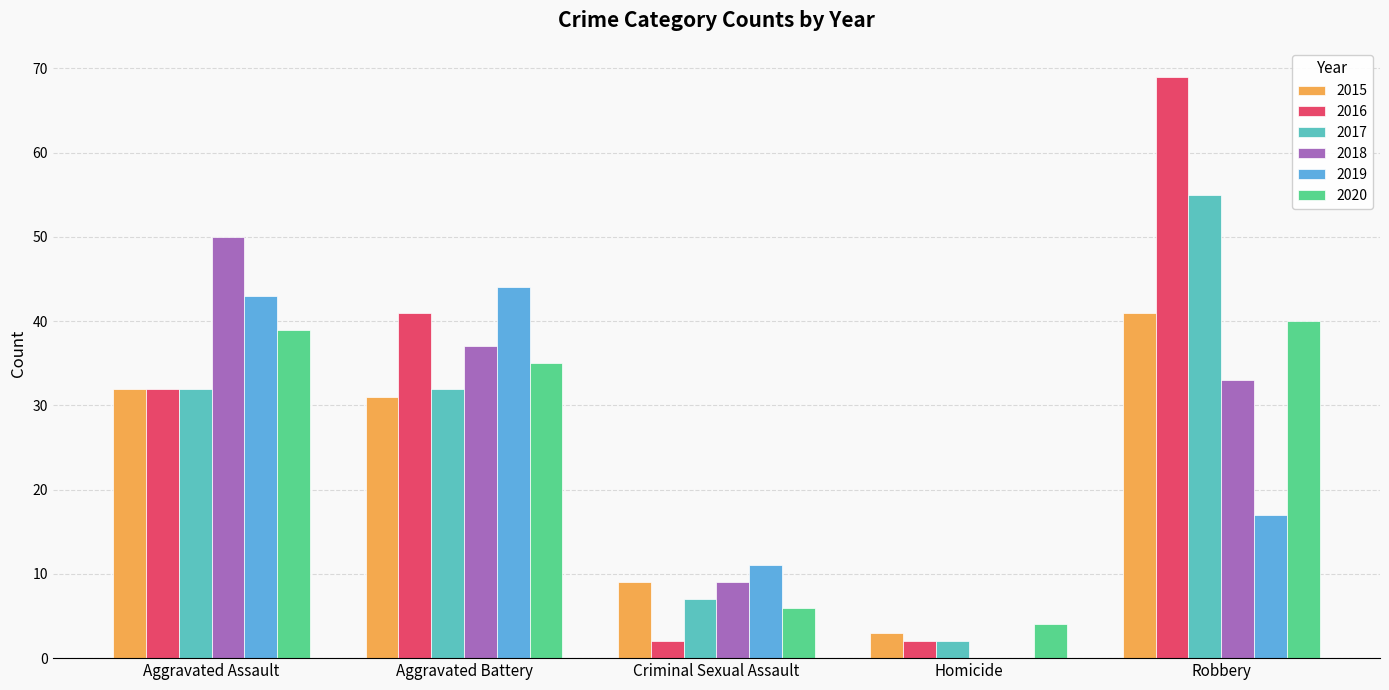

Count the number of categories in the chart.

5